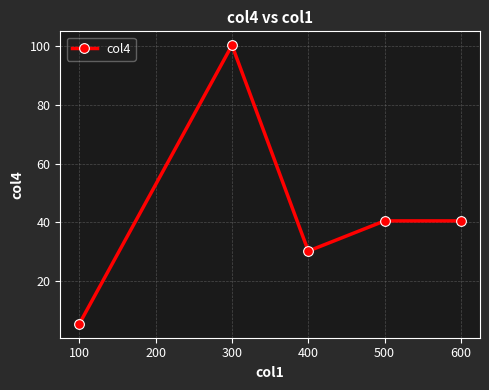

What is the sum of all values?

217.0